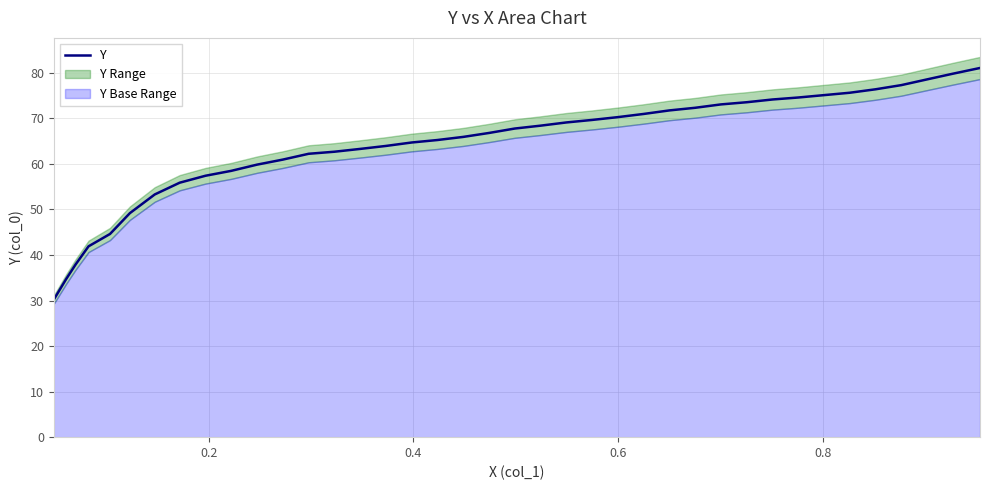

How many categories are shown in the chart?

39